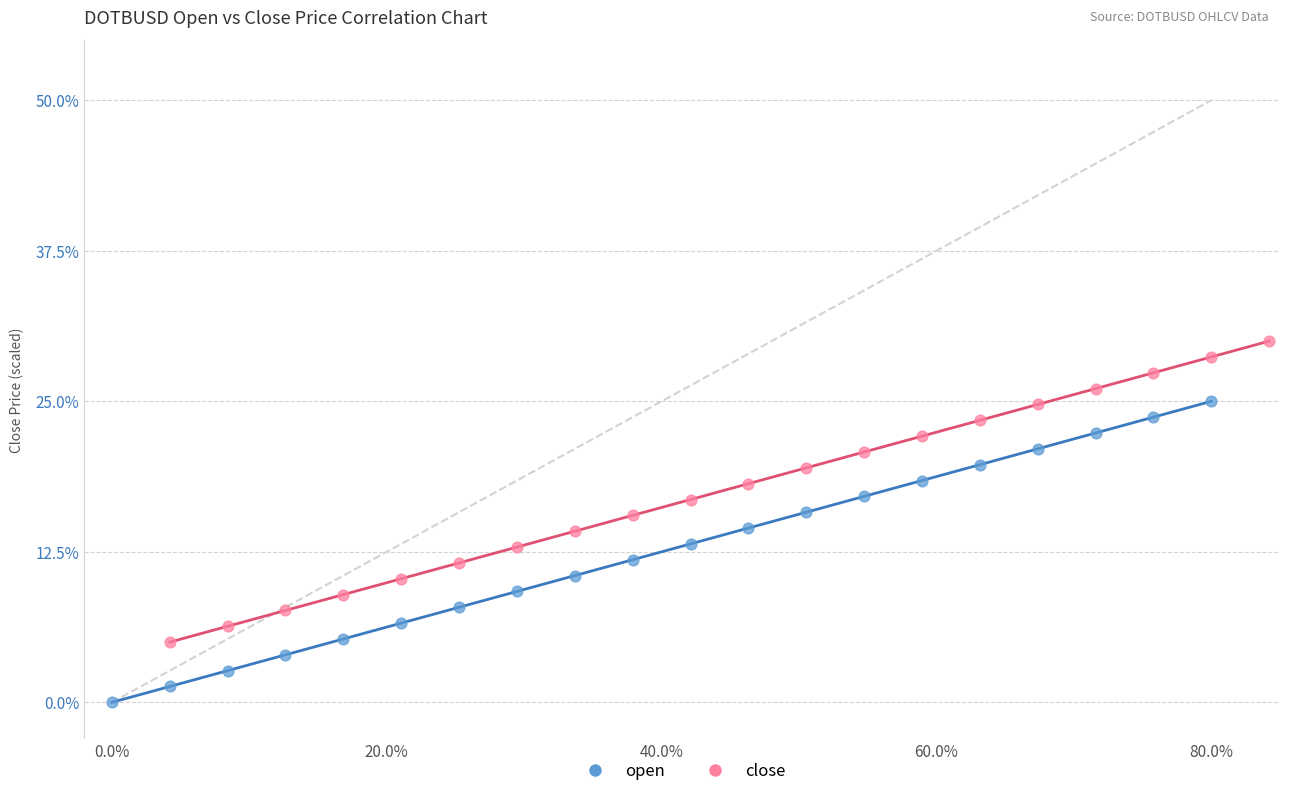

Which series contains the highest Y value?

close